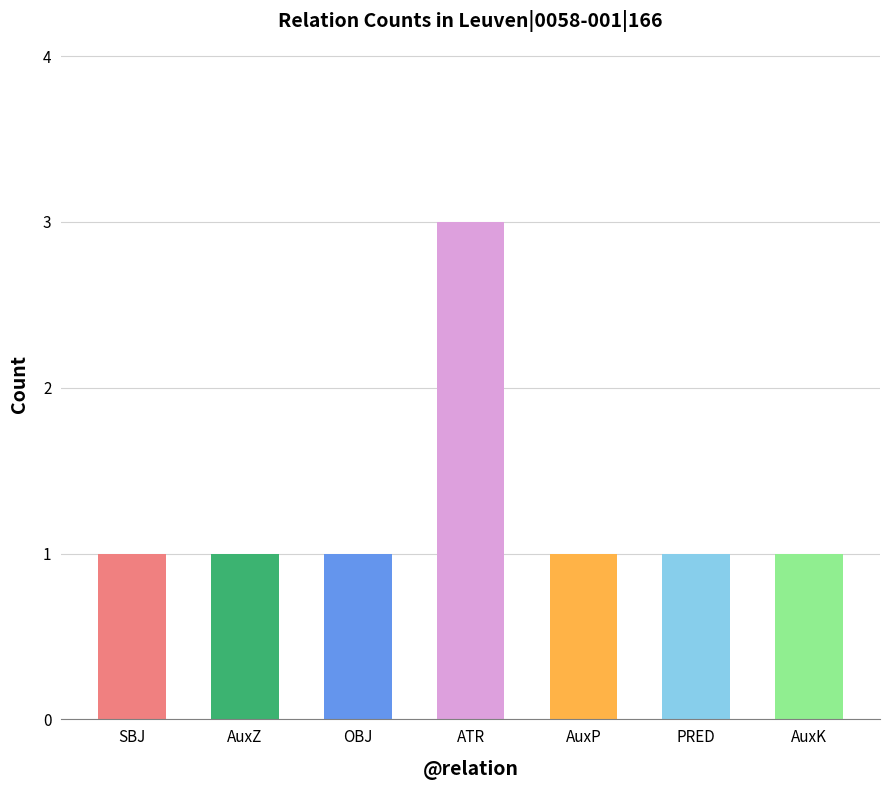

Does the chart contain stacked bars?

No